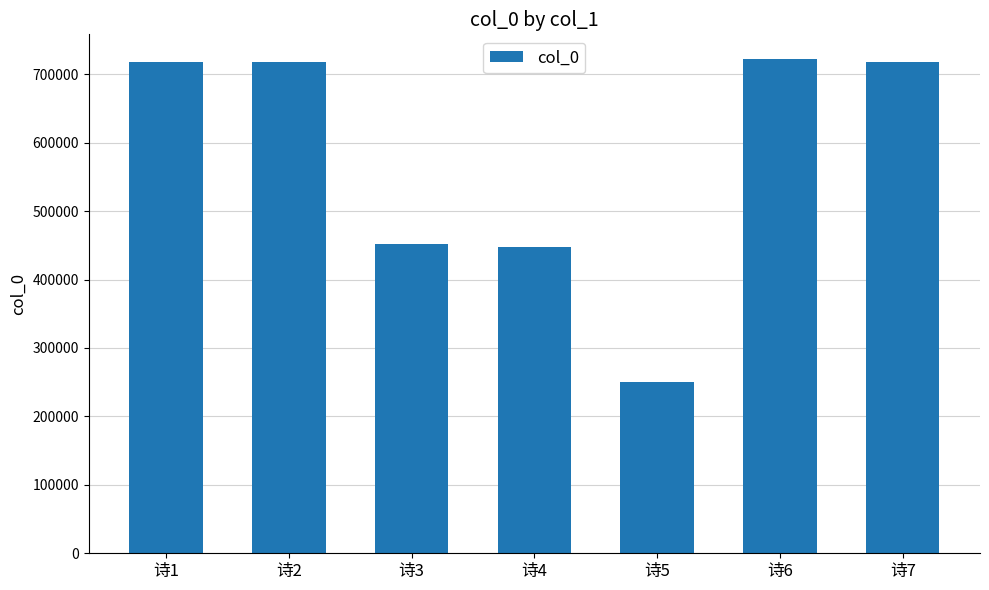

Are the bars horizontal?

No